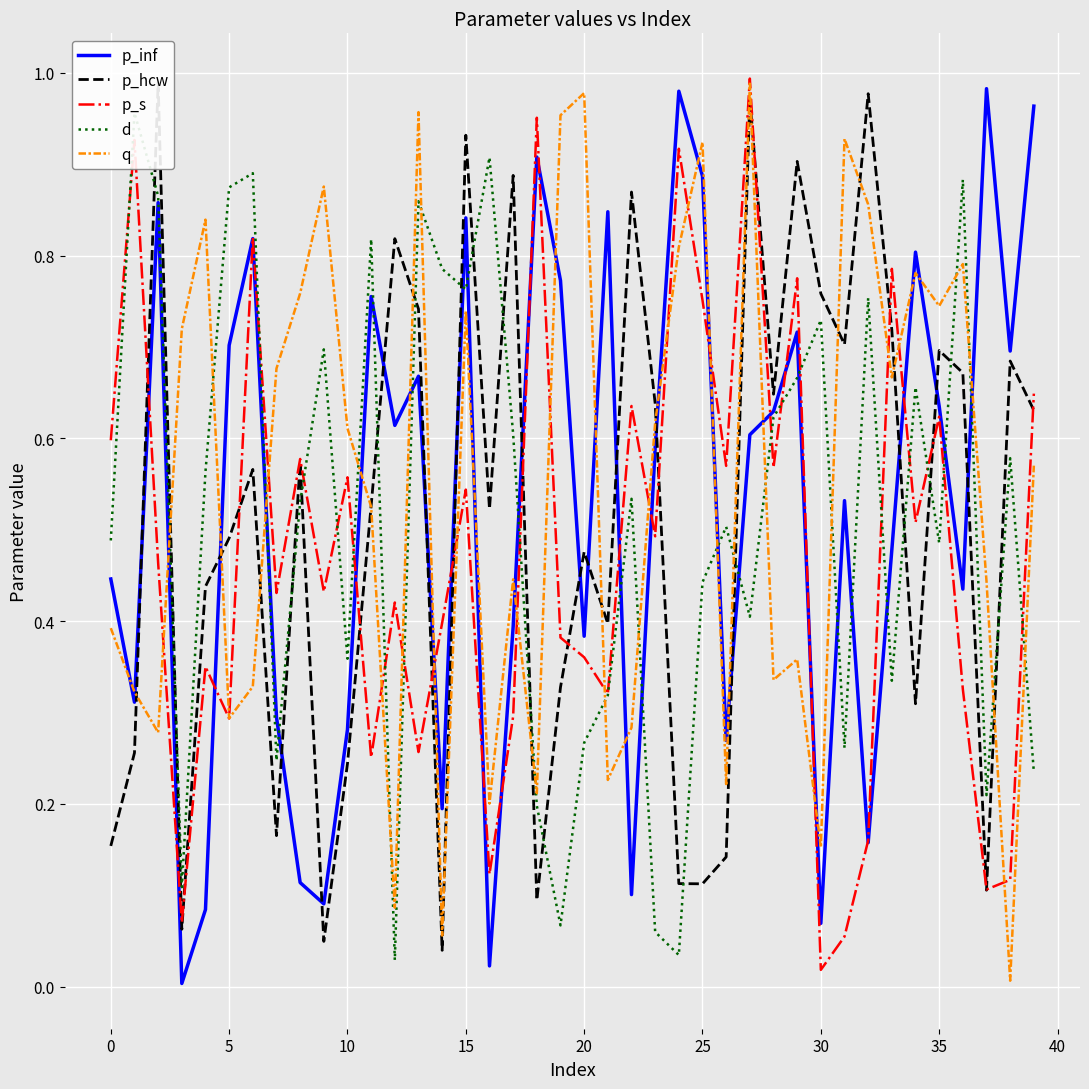

The p_inf series shows 0.5 at 26. True or false?

False